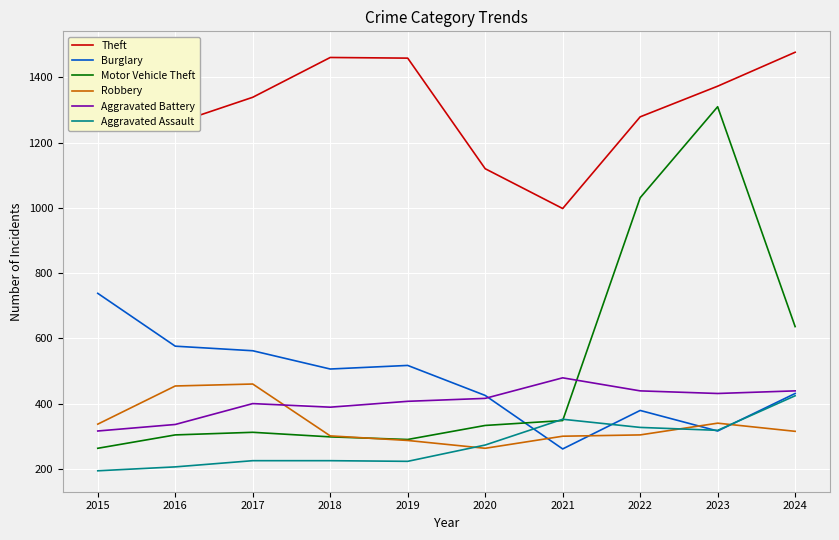

Is it true that Aggravated Assault equals 273 at 2020?

True